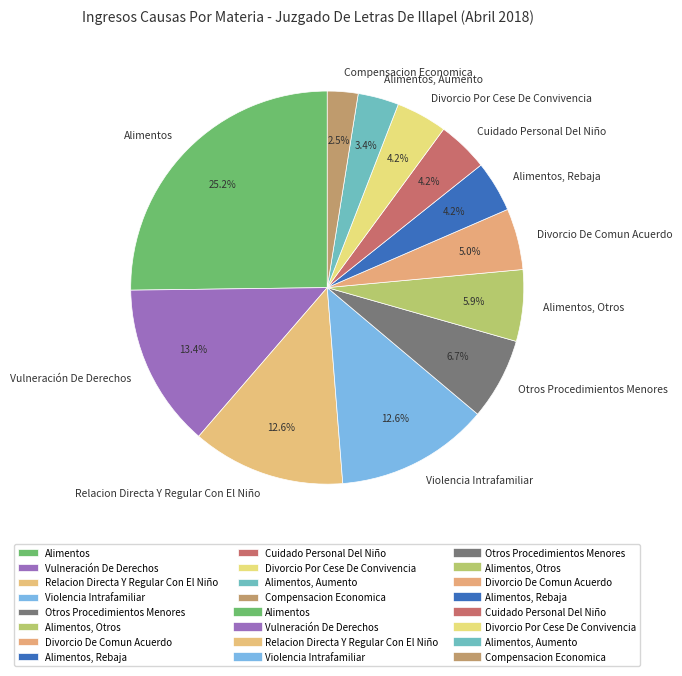

What is the smallest slice in the pie chart?

Compensacion Economica